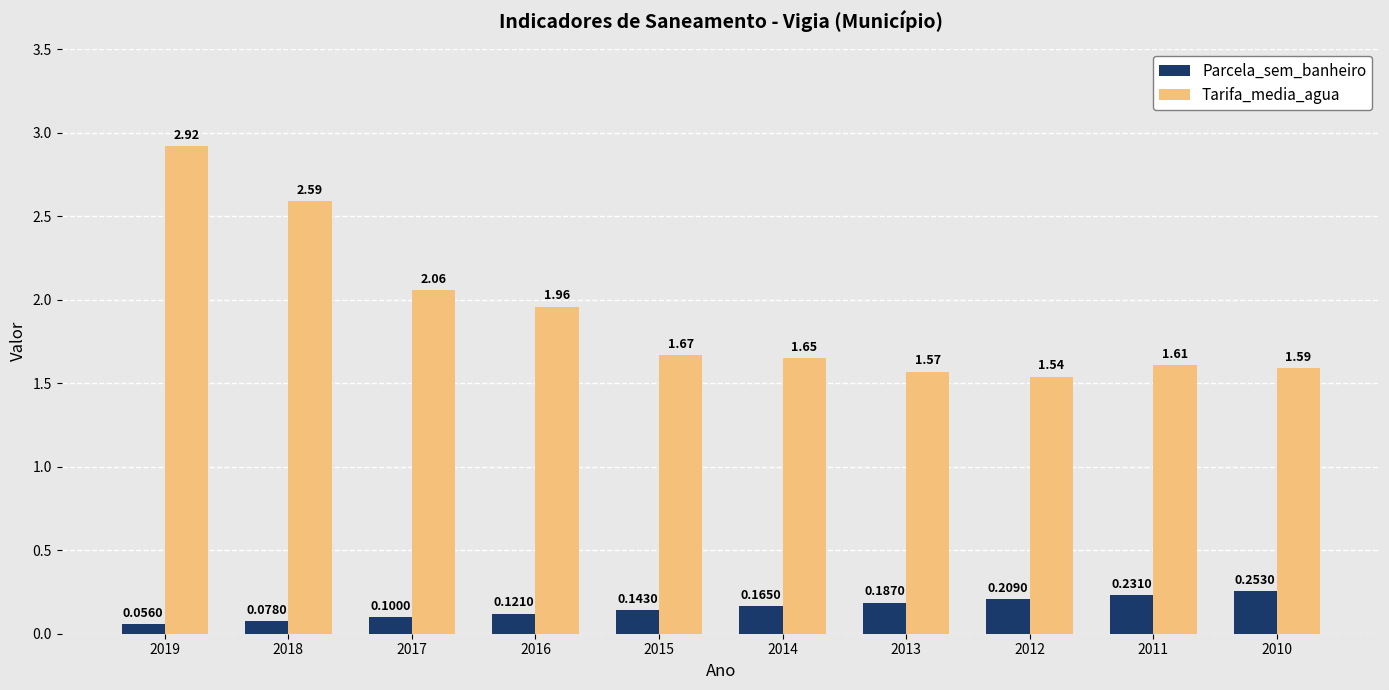

Count the number of categories in the chart.

10